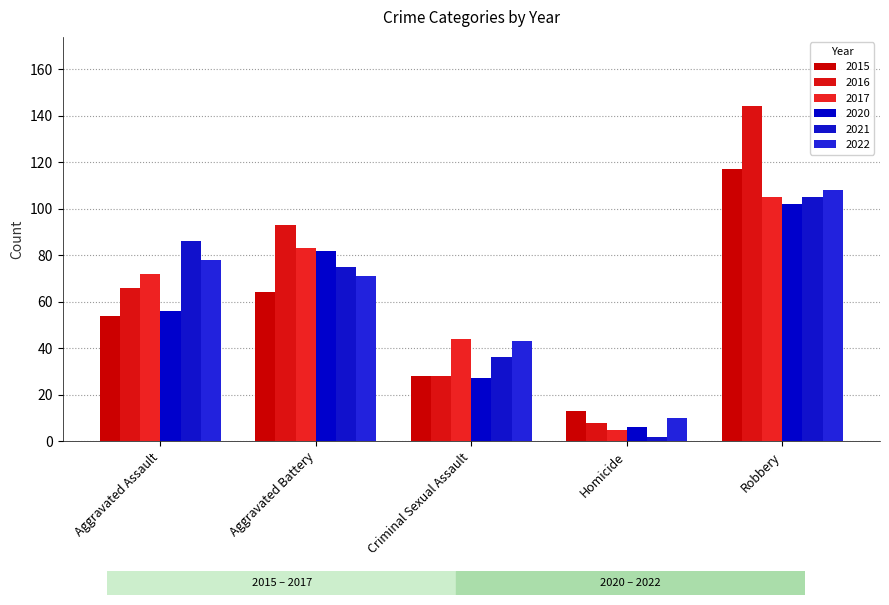

What is the approximate value of 2016 at Criminal Sexual Assault?

28